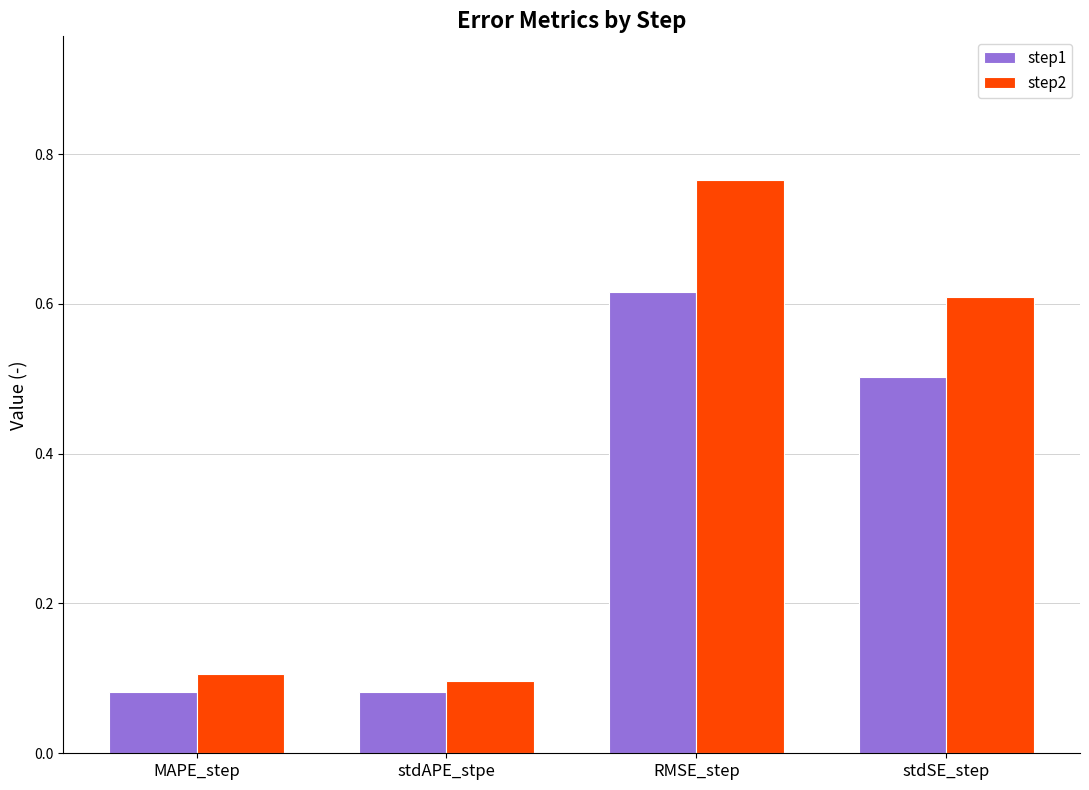

Count the number of data series in this chart.

2